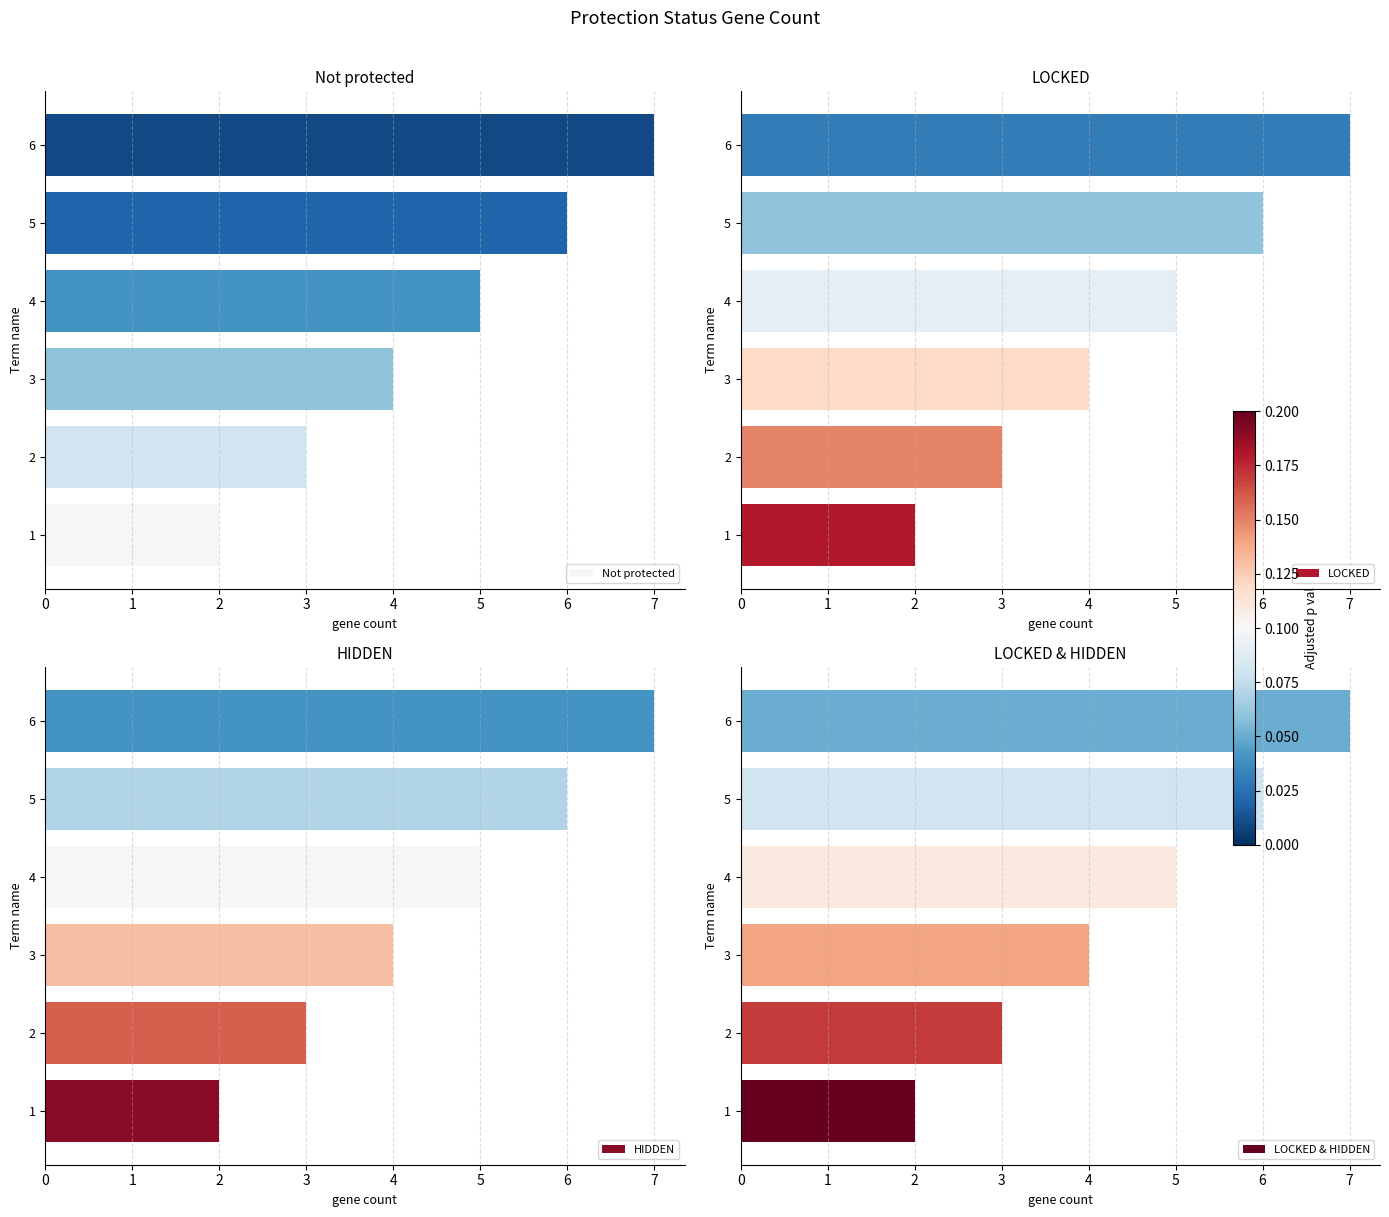

List the labels in order of Not protected value, smallest first.

1, 2, 3, 4, 5, 6